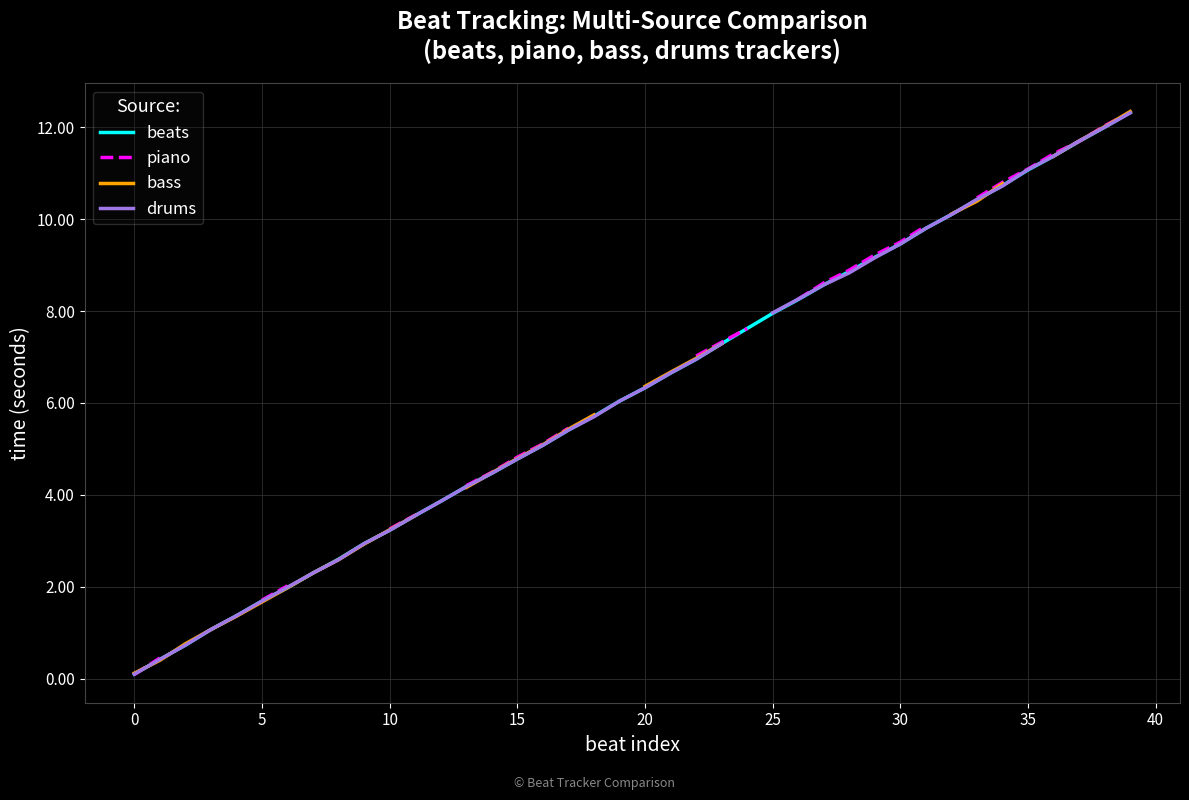

How many intersections are there between drums and bass?

6